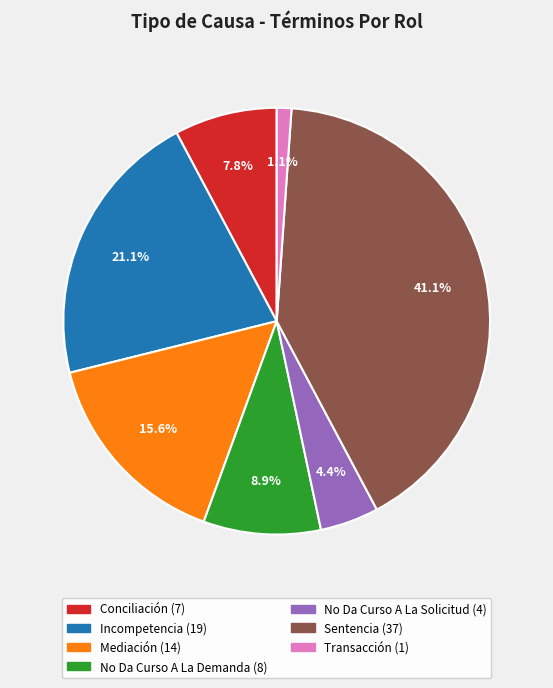

Which has a higher value, Incompetencia or Conciliación?

Incompetencia